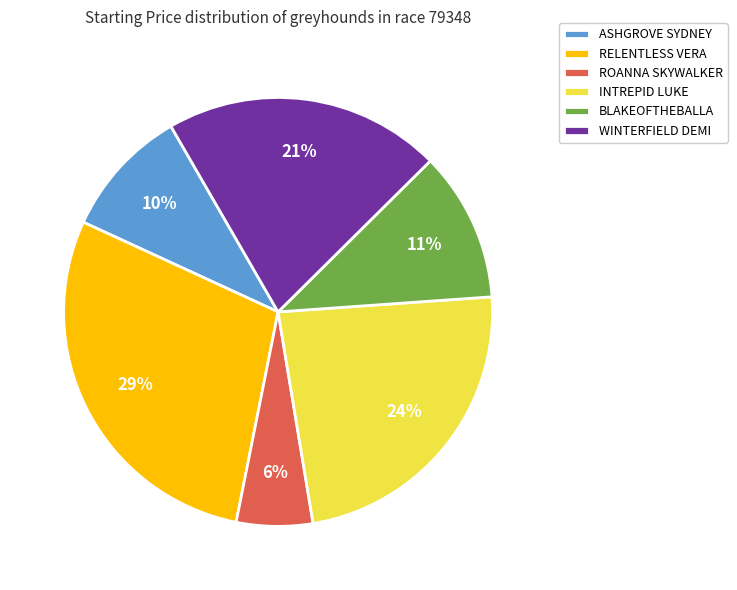

The INTREPID LUKE slice represents 35% of the pie. True or false?

False